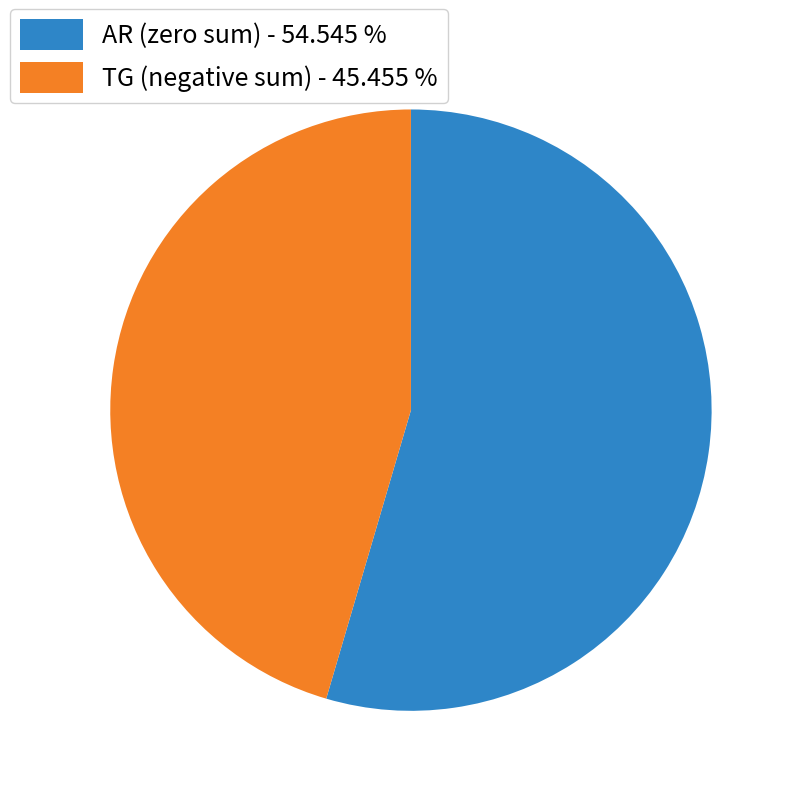

Which category accounts for the majority?

AR (zero sum) - 54.545 %